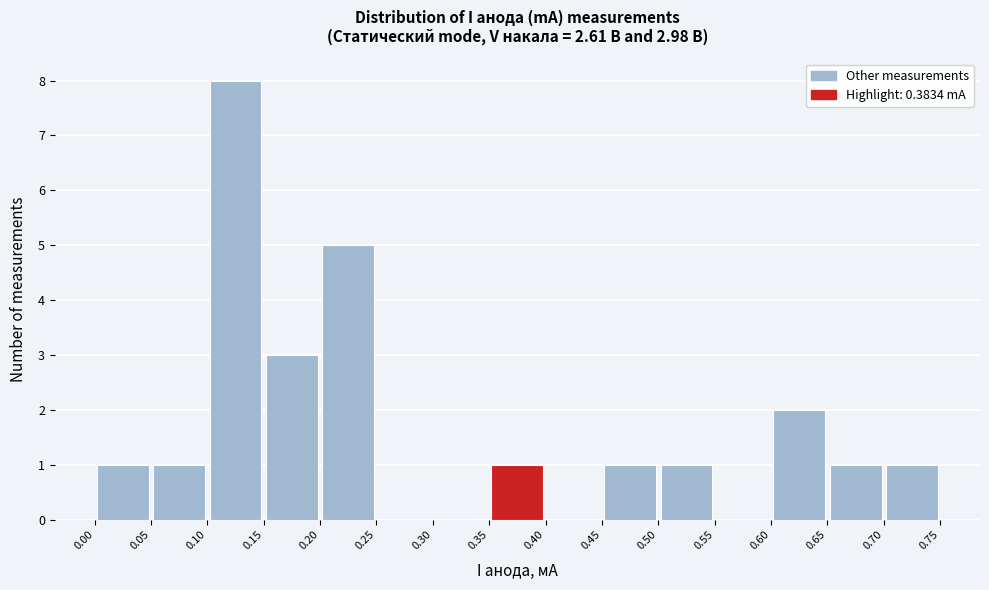

Which range on the x-axis has the tallest bar?

0.10 to 0.15